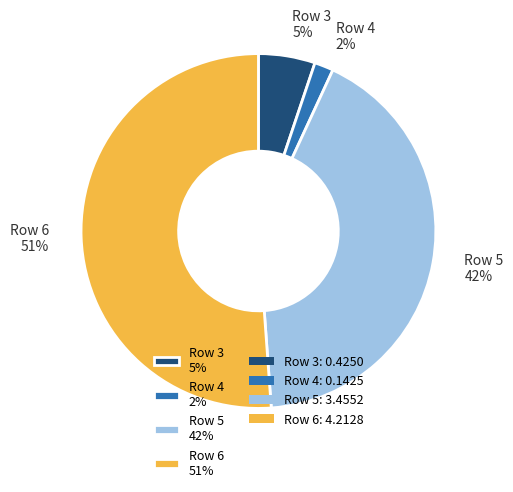

Count the number of slices in the pie.

4